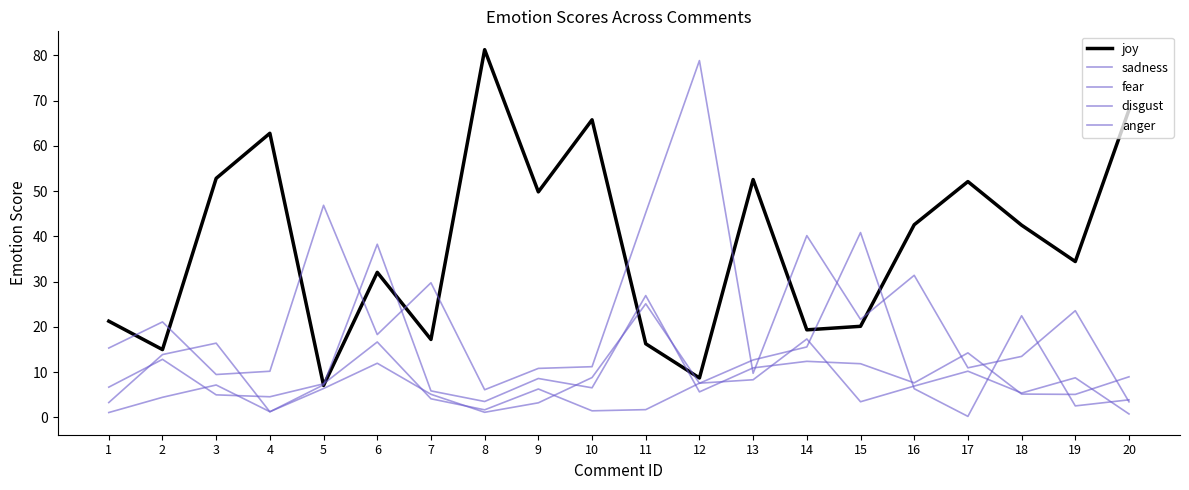

What is the value of the fear point at the 11th from the left?

1.7